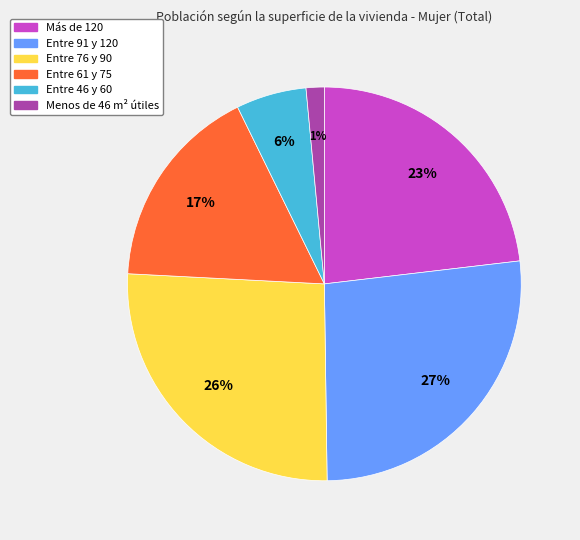

To the nearest percent, what is the average slice percentage?

17%